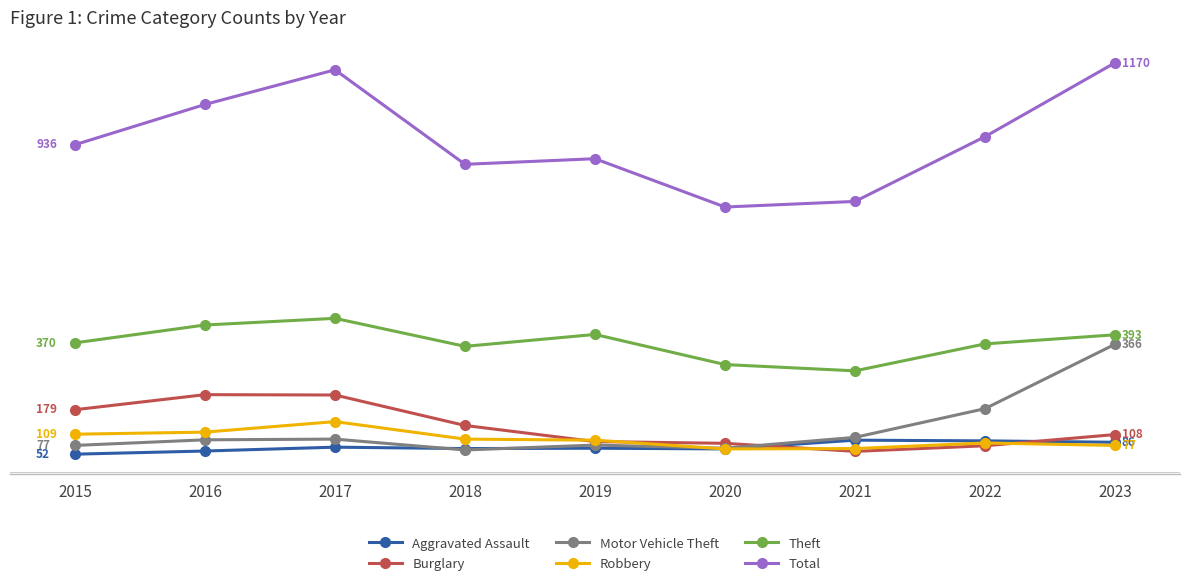

What are all the series names shown in the legend?

Aggravated Assault, Burglary, Motor Vehicle Theft, Robbery, Theft, Total